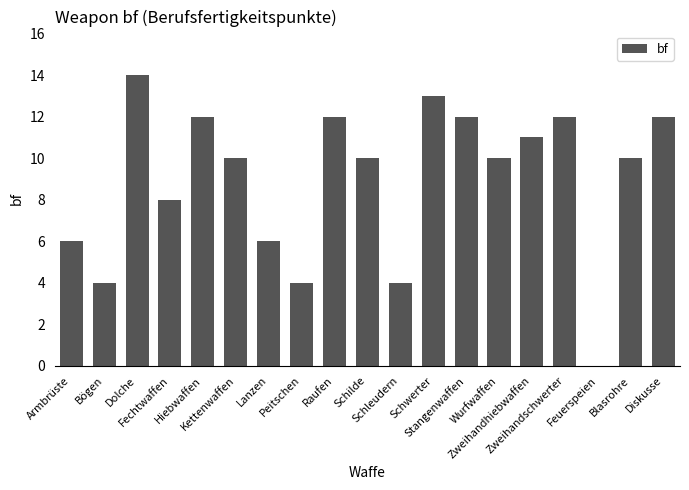

How many series are shown in this chart?

1